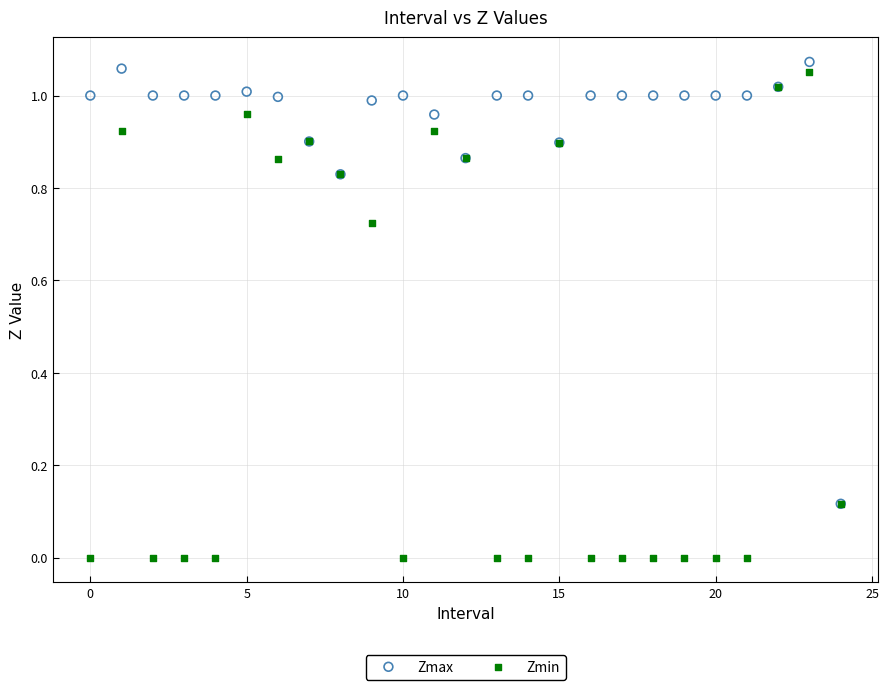

What are all the series names shown in the legend?

Zmax, Zmin